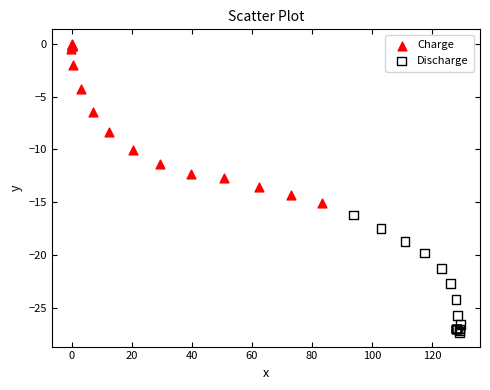

Which series contains the lowest Y value?

Discharge